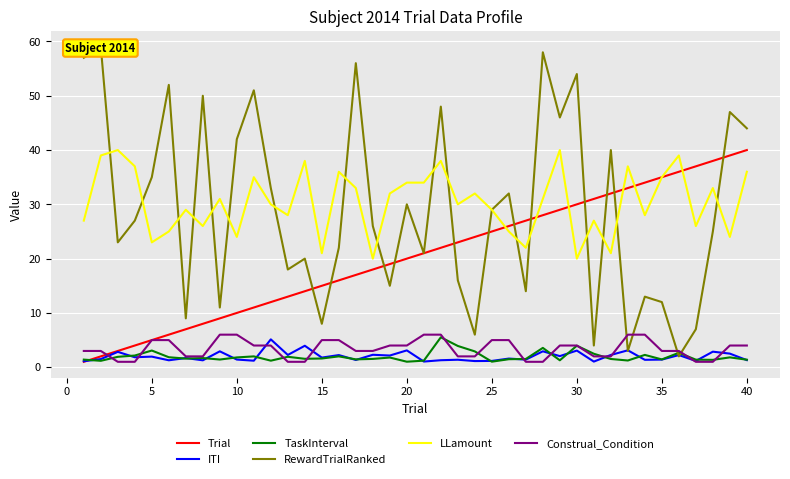

True or false: LLamount and Construal_Condition cross at least once.

False